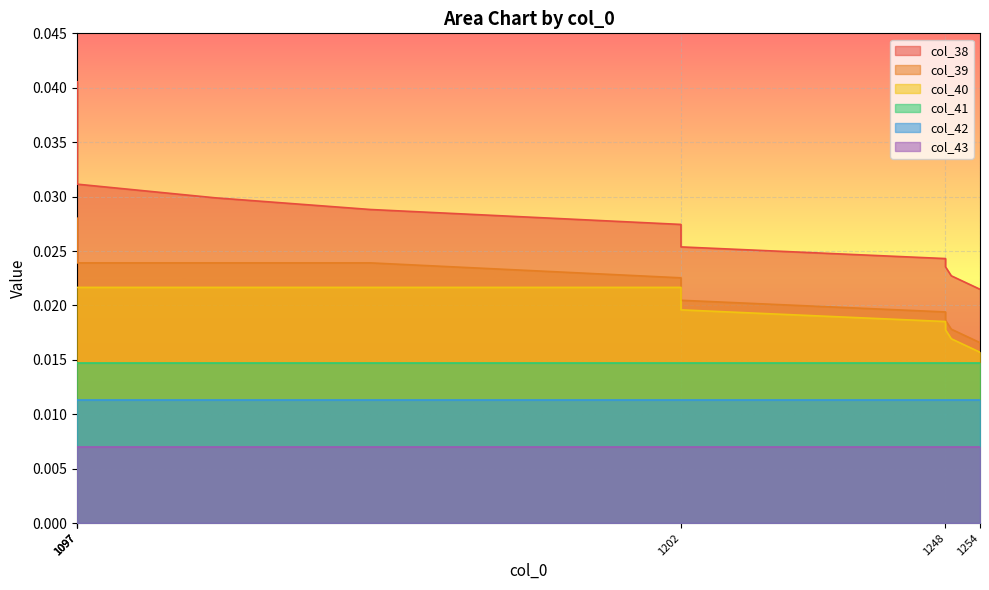

How many categories are shown in the chart?

17